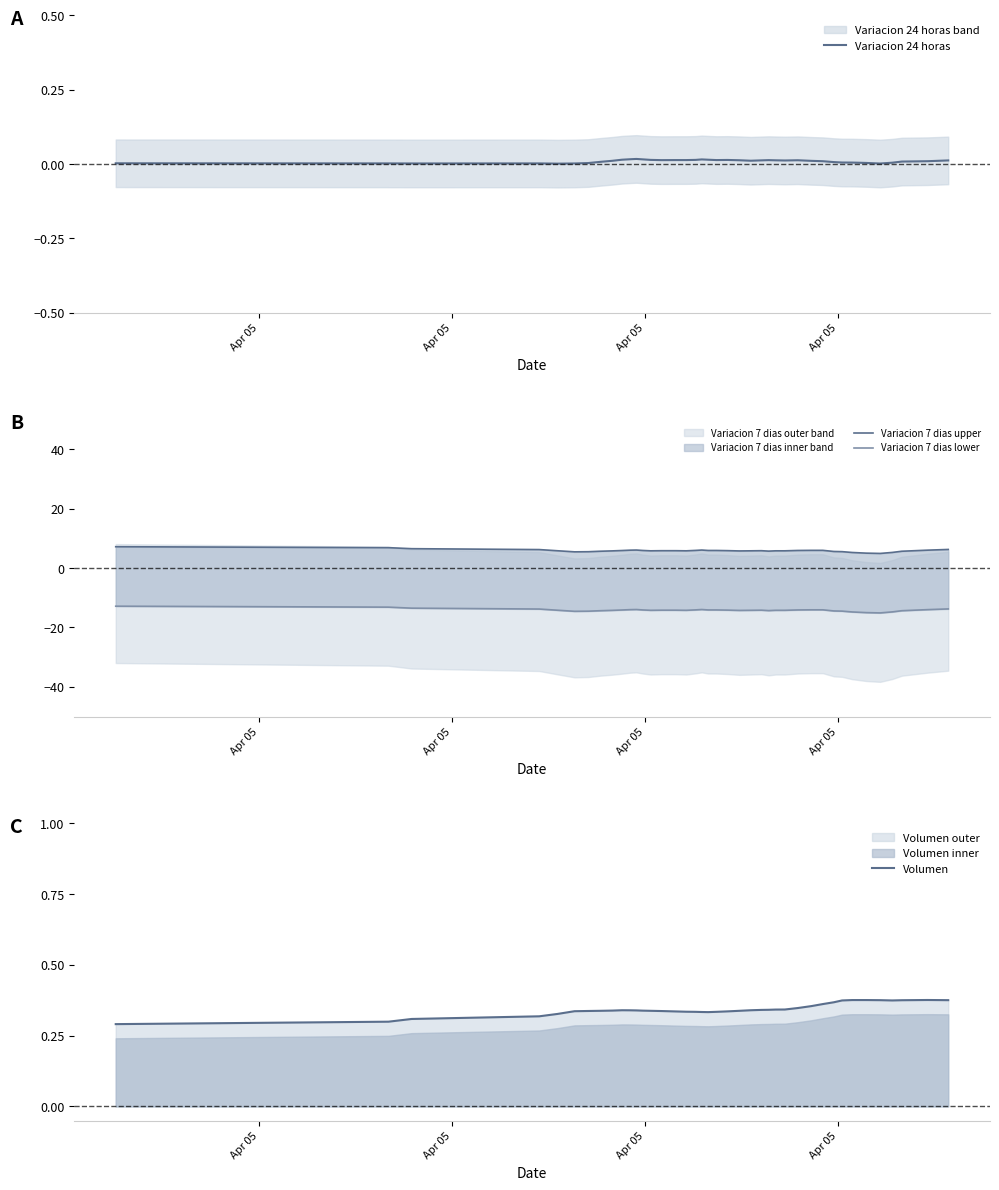

True or false: Variacion 24 horas and Variacion 7 dias lower intersect in this chart.

False